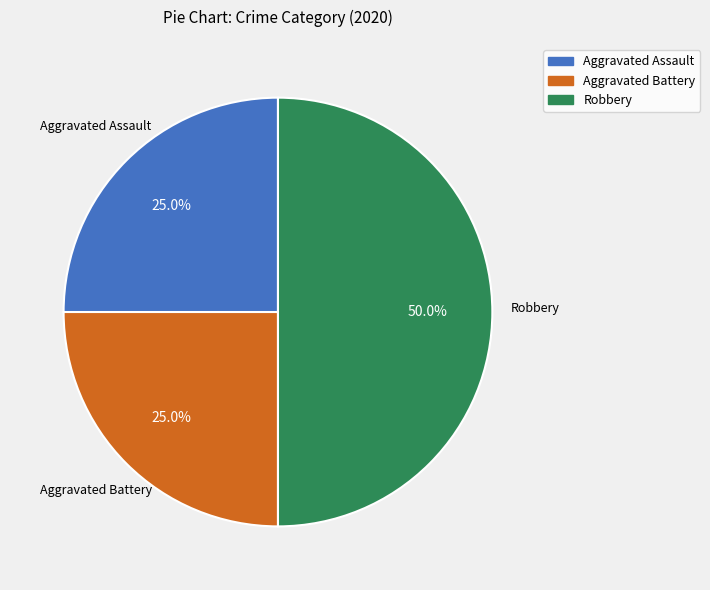

What is the ratio of the value at Robbery to the value at Aggravated Assault?

2.0